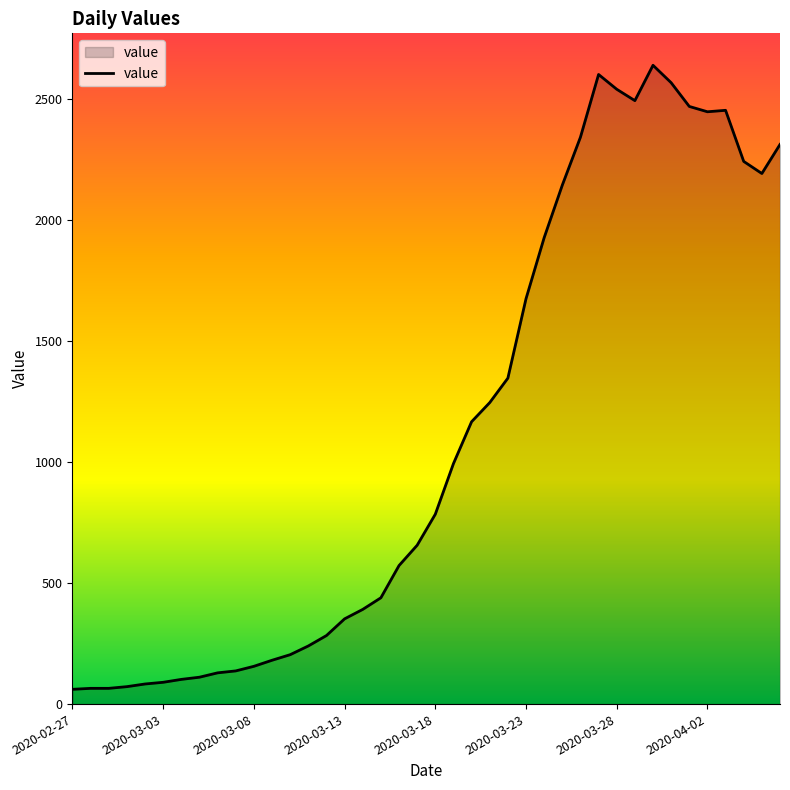

What is the smallest value displayed?

61